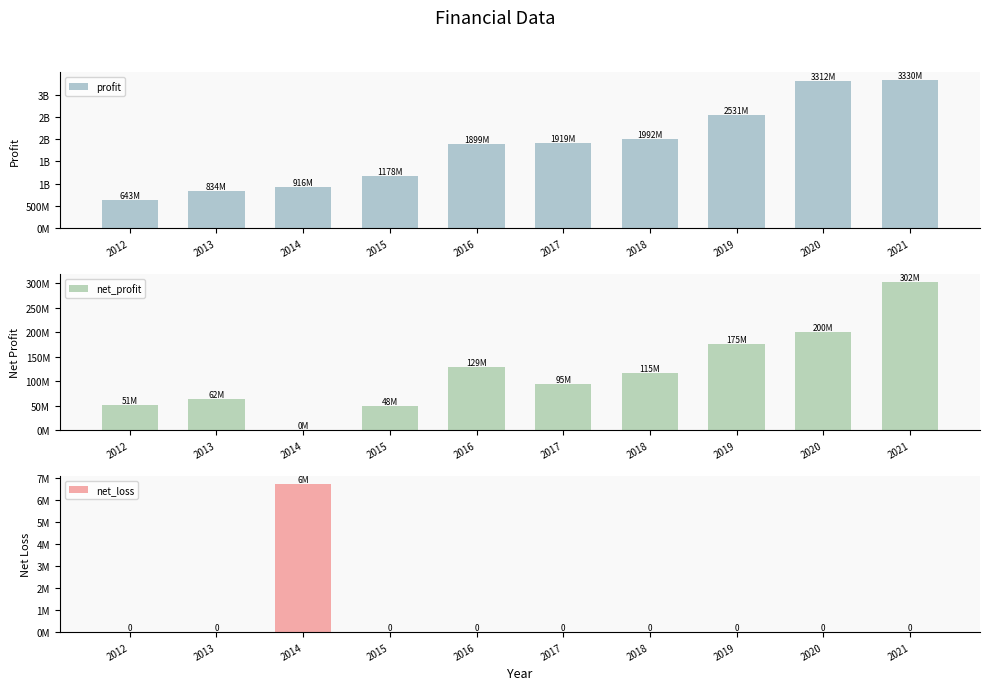

True or false: net_loss has a value of 6756000 at 2014.

True